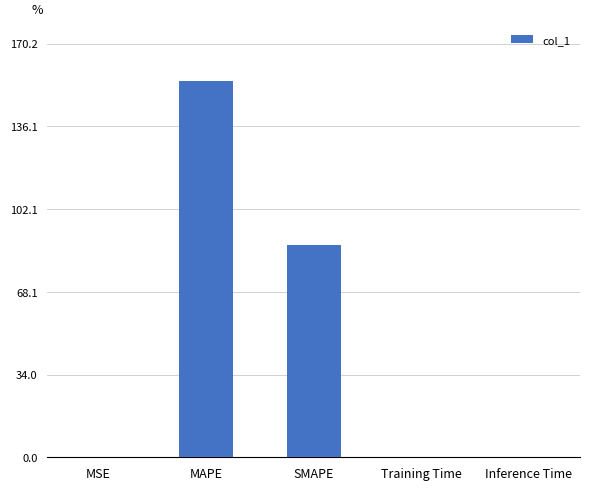

At which category does the chart reach its peak across all series?

MAPE